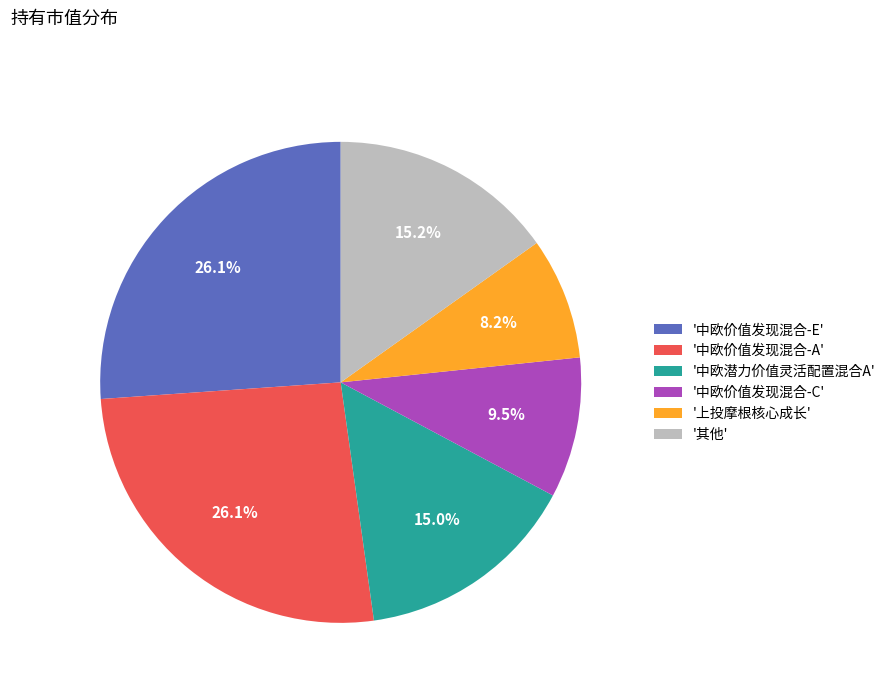

What portion of the pie excludes '上投摩根核心成长'?

91.8%